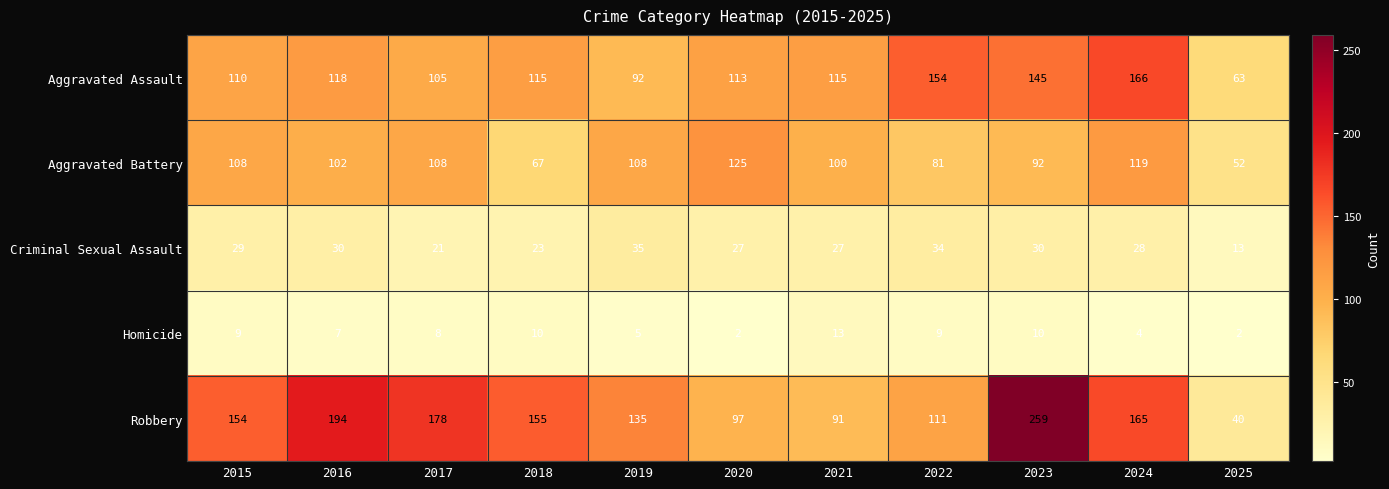

What is the maximum value shown in the chart?

259